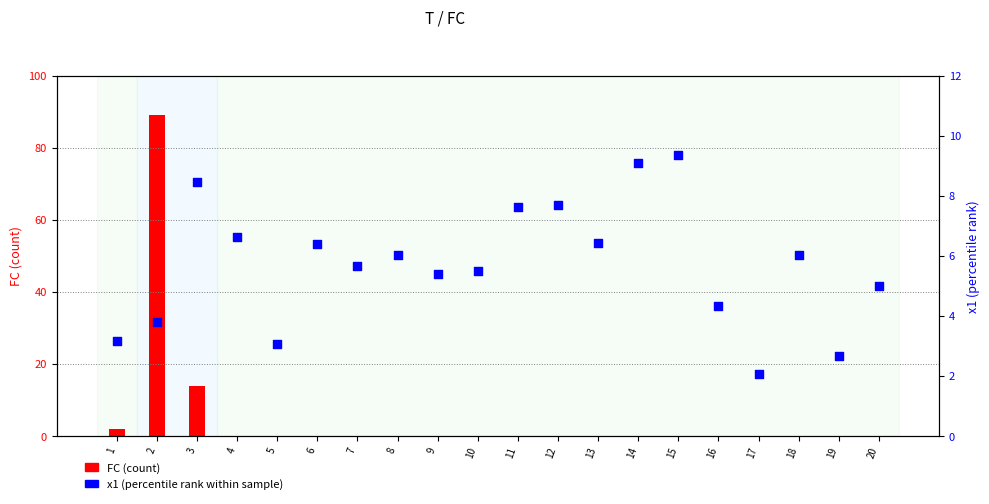

Which series has the largest total across all categories?

x1 (percentile rank)